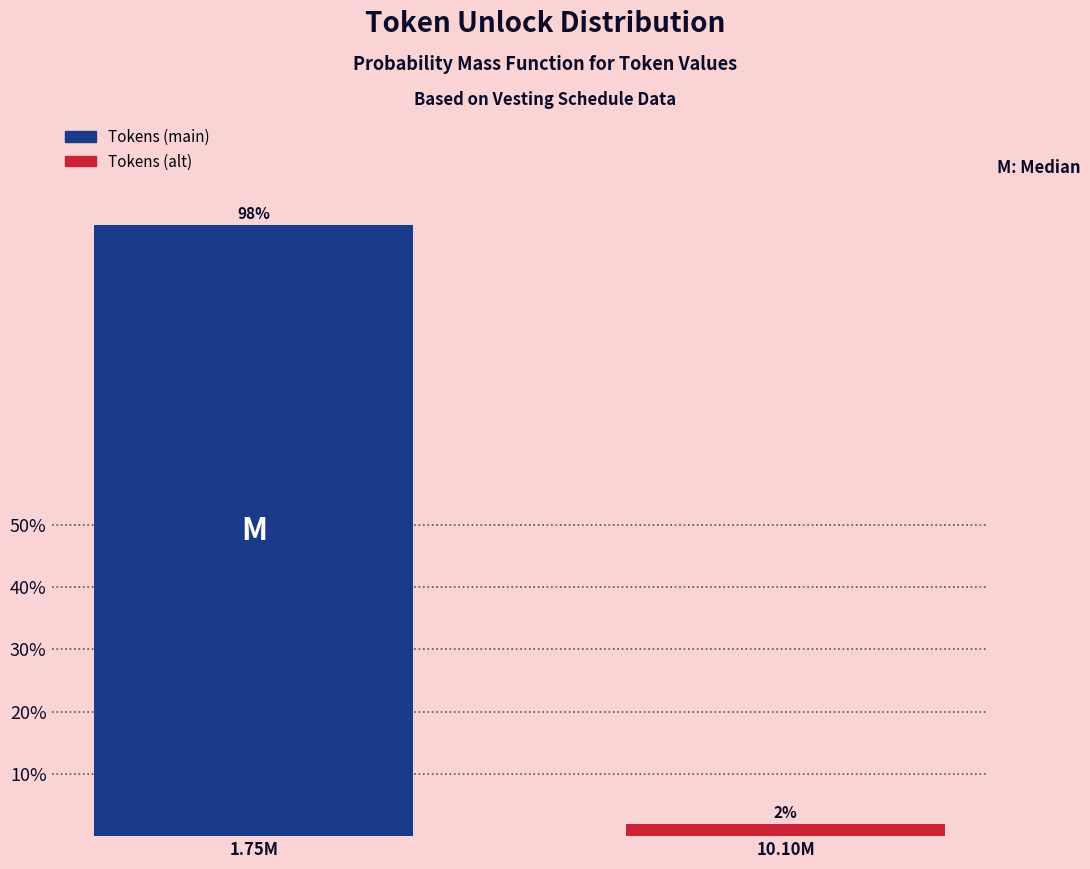

What is the sum of all values?

100.0